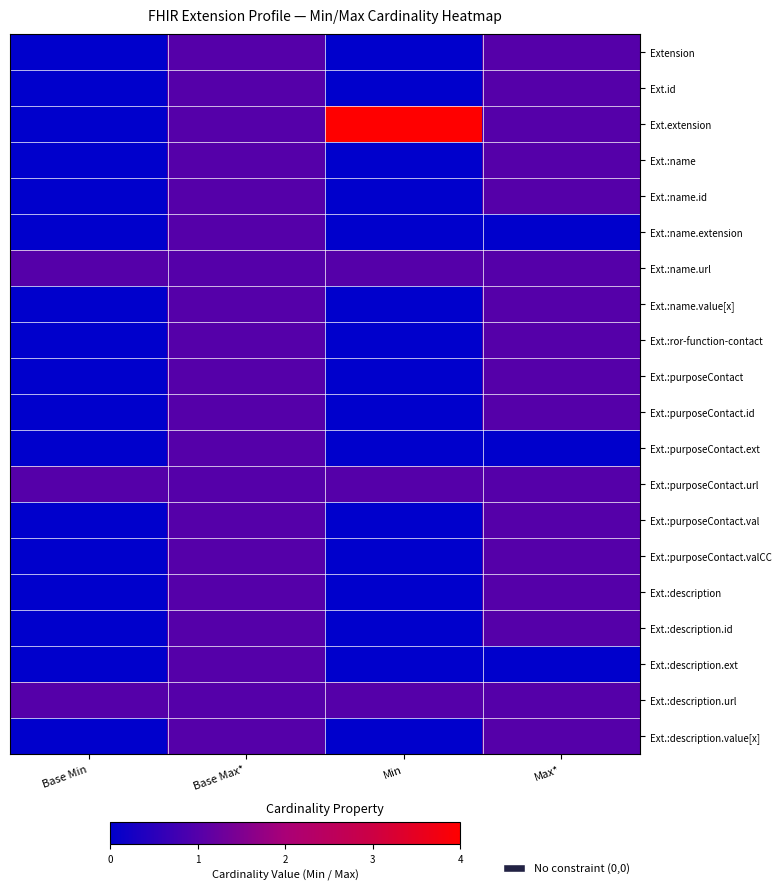

Rank the series by their maximum value, from lowest to highest.

Extension, Ext.id, Ext.:name, Ext.:name.id, Ext.:name.extension, Ext.:name.url, Ext.:name.value[x], Ext.:ror-function-contact, Ext.:purposeContact, Ext.:purposeContact.id, Ext.:purposeContact.ext, Ext.:purposeContact.url, Ext.:purposeContact.val, Ext.:purposeContact.valCC, Ext.:description, Ext.:description.id, Ext.:description.ext, Ext.:description.url, Ext.:description.value[x], Ext.extension